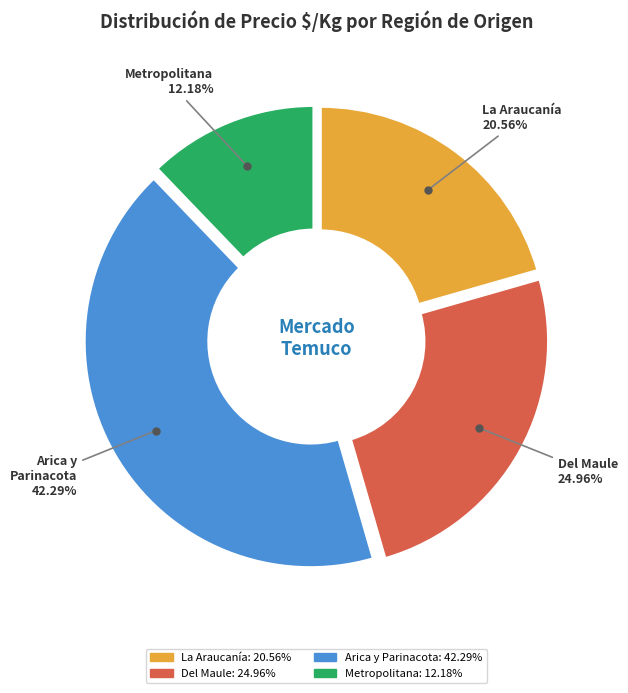

Is there a majority slice in this chart?

No